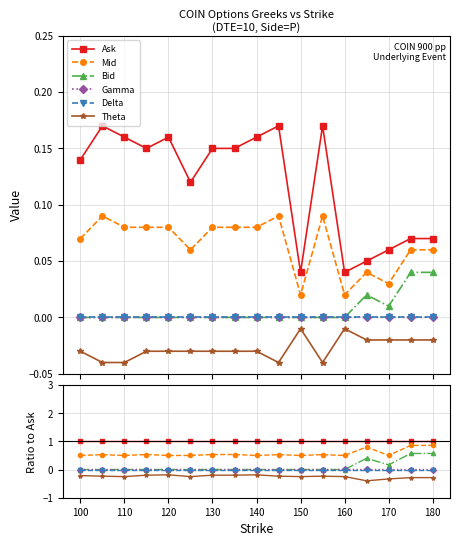

True or false: Gamma and Ask intersect in this chart.

False